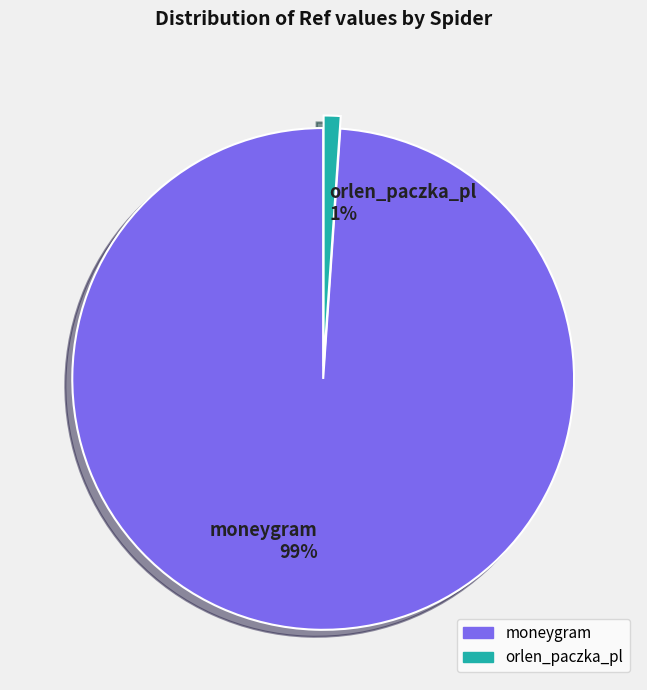

Does moneygram account for over 50% of the chart?

Yes